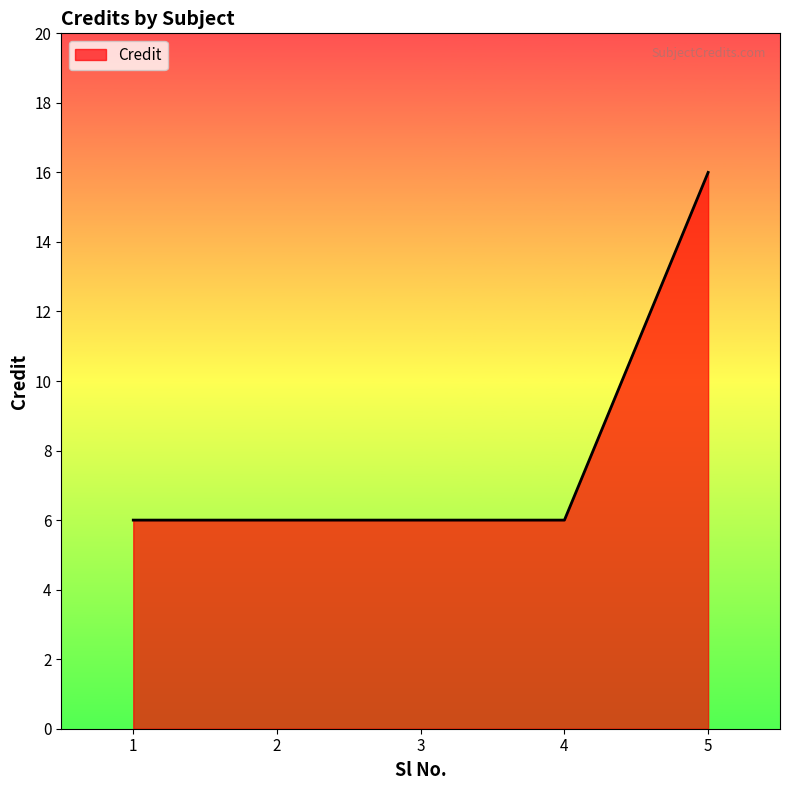

Reading left to right, list all the values displayed in this chart.

1=6	2=6	3=6	4=6	5=16